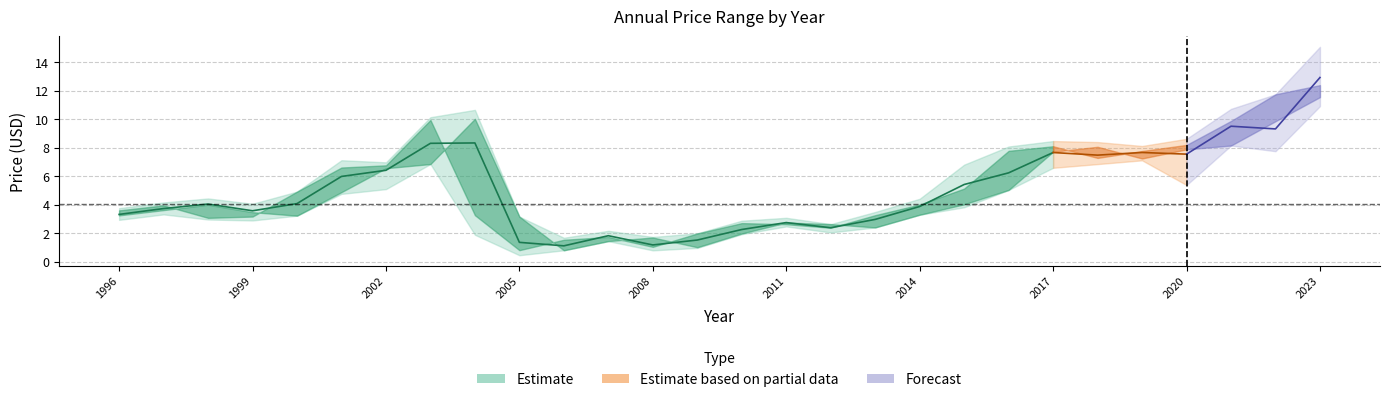

At which category does year_low reach its first local peak?

1997